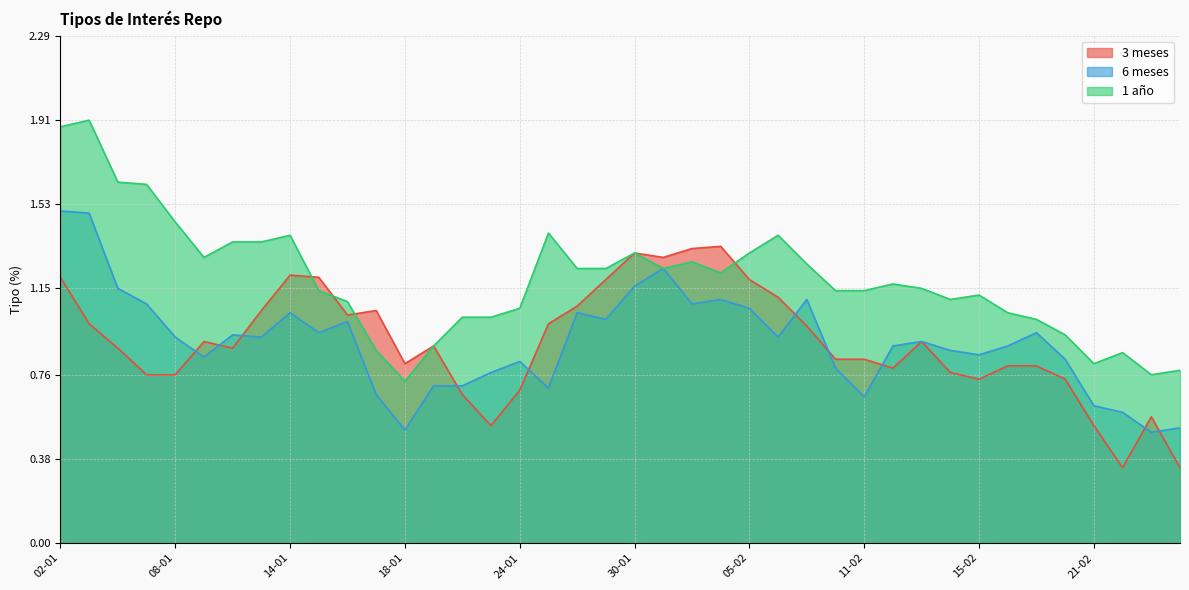

Which has a higher value, 07-01 or 21-02?

07-01